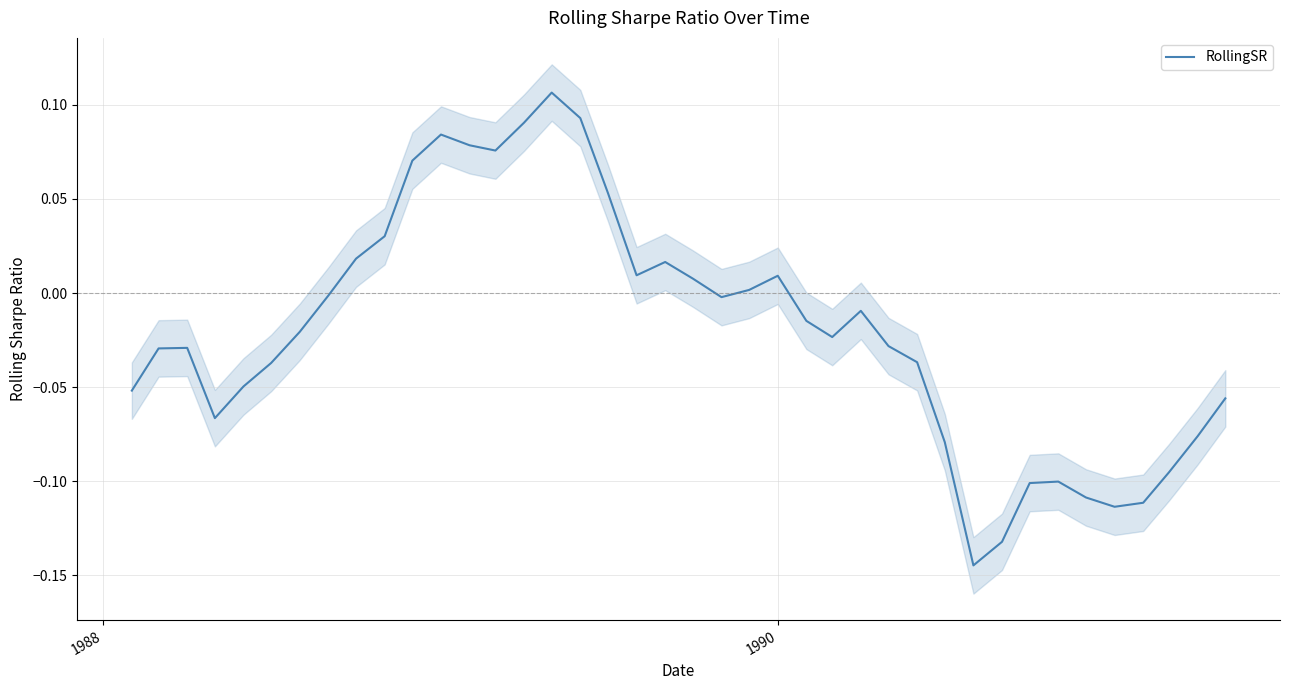

What is the difference between the maximum and minimum values?

0.3